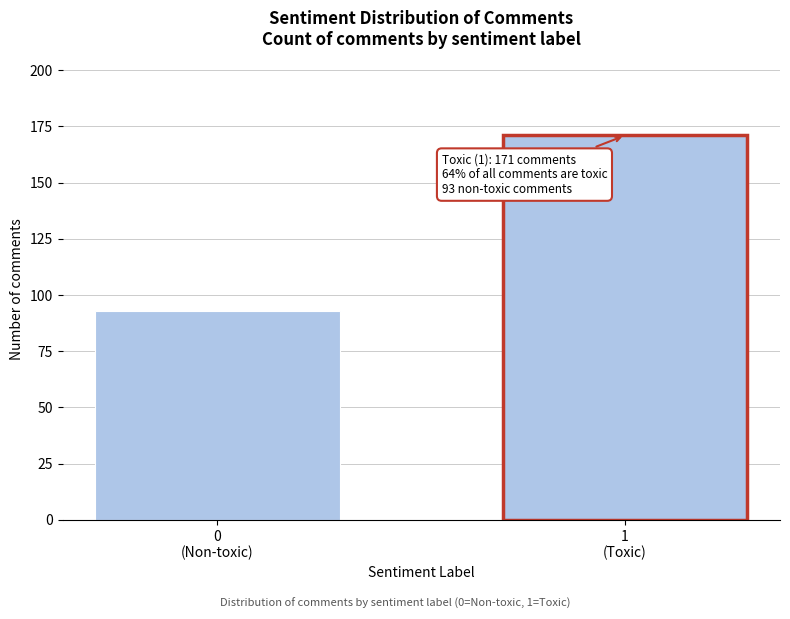

Reading left to right, what are all the values shown in this chart?

93	171